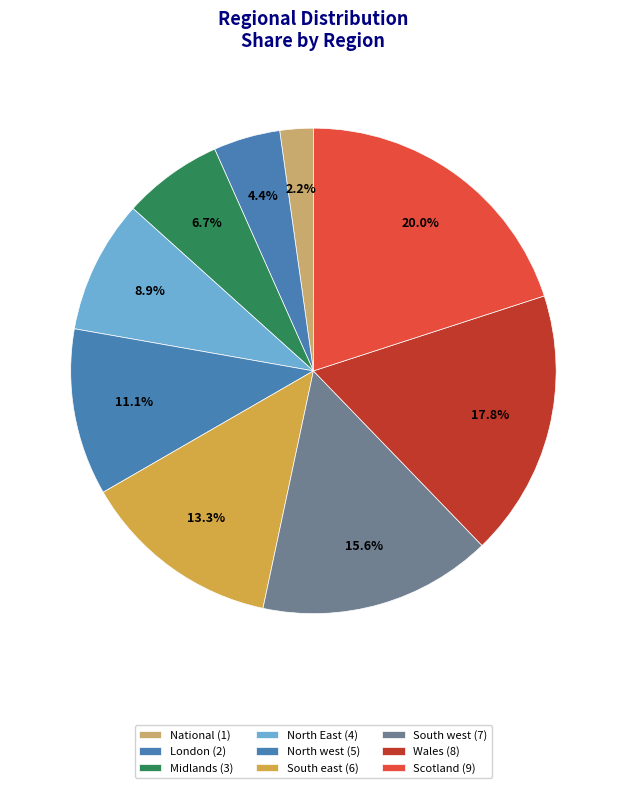

What is the largest slice in the pie chart?

Scotland